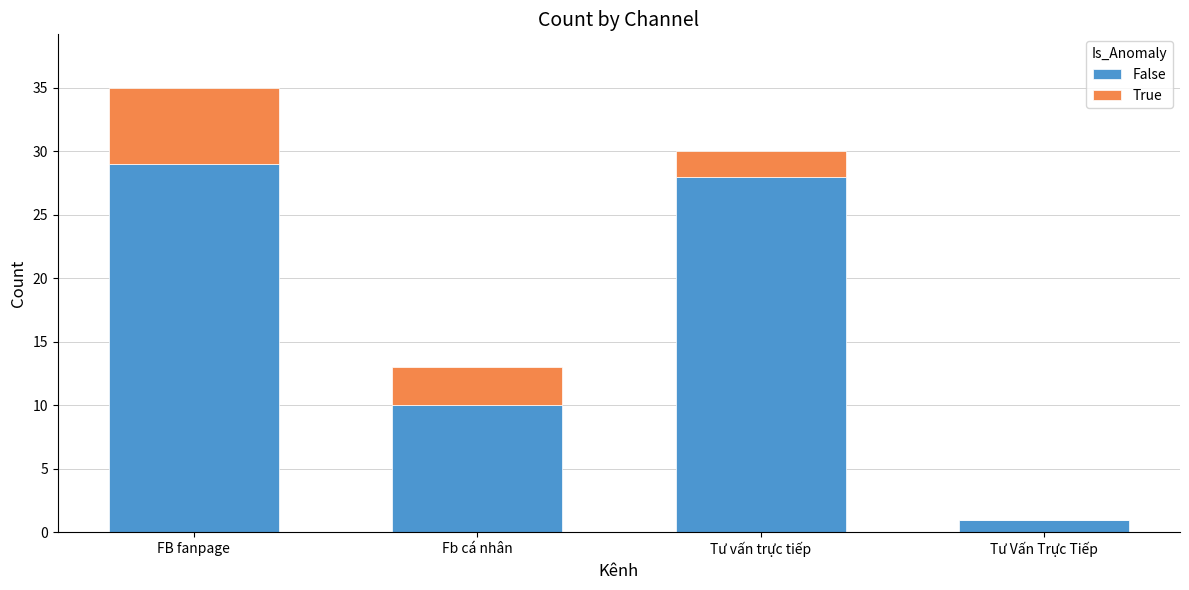

Does the chart contain stacked bars?

Yes